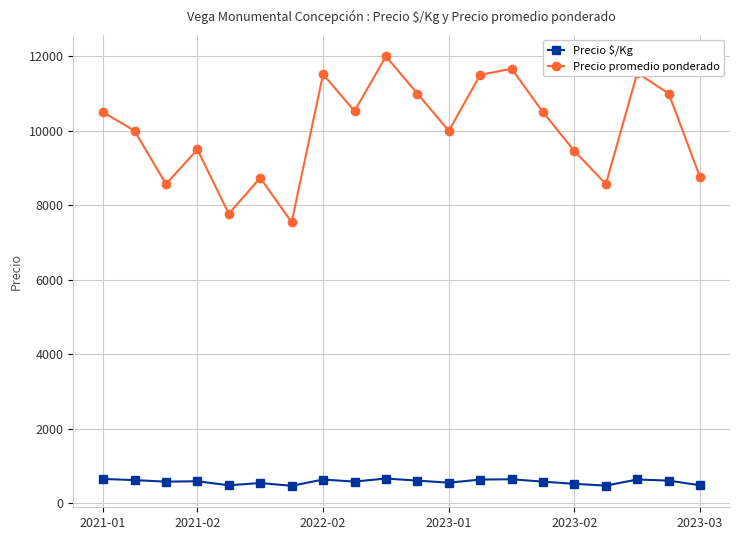

Which series has the widest spread of values?

Precio promedio ponderado